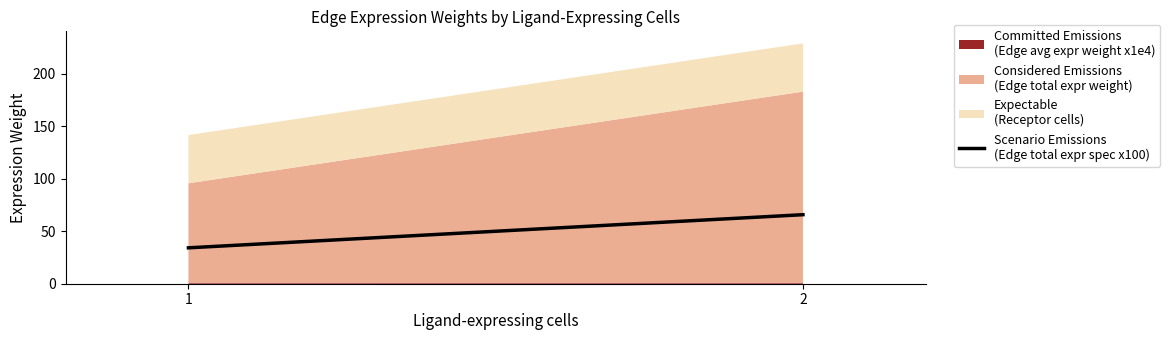

What is the ratio of the value at 1 to the value at 2?

0.5